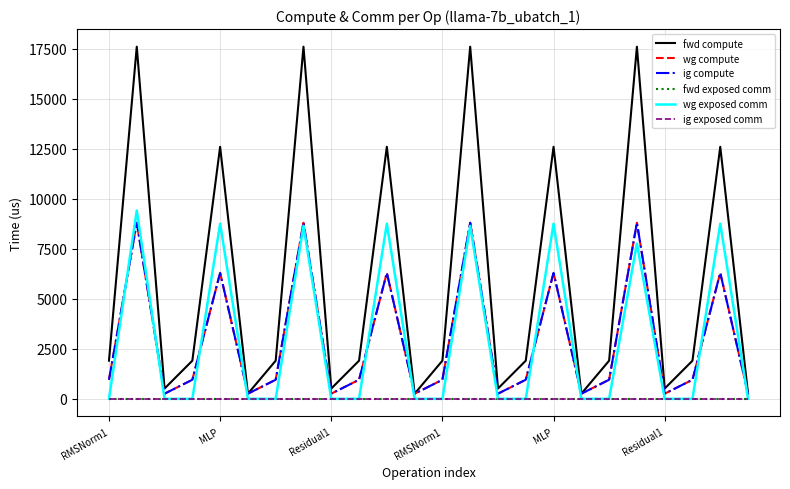

How many categories are shown in the chart?

24